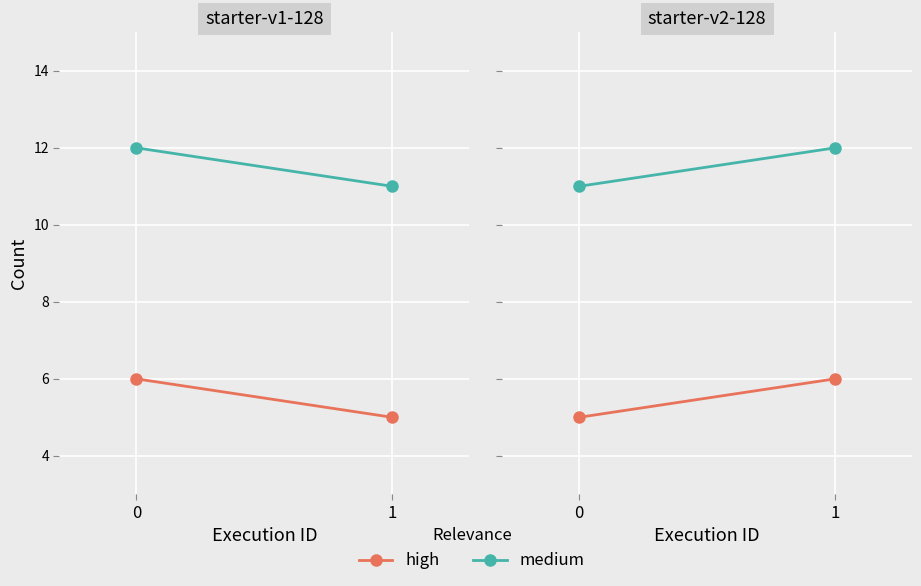

List the series in order of their peak value, highest first.

medium, high